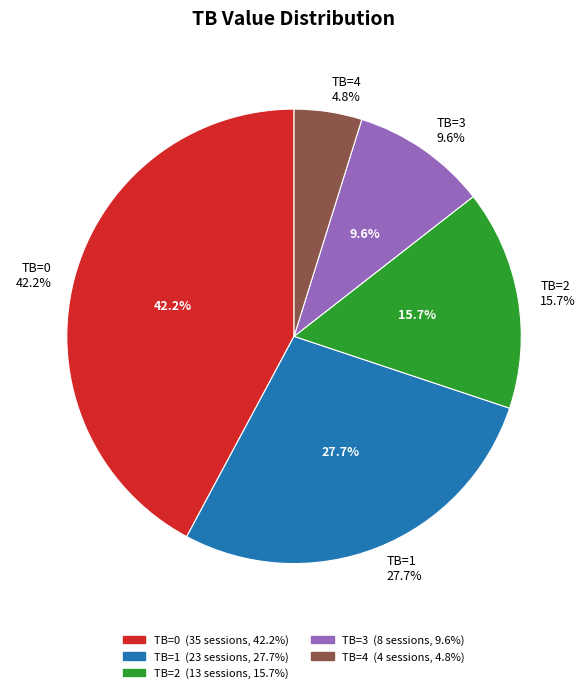

To the nearest percent, what is the average slice percentage?

20%